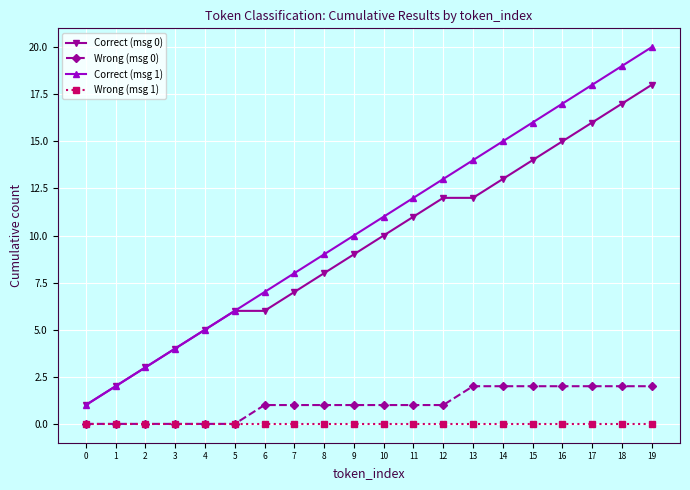

What is the spread (max minus min) of values at 3?

4